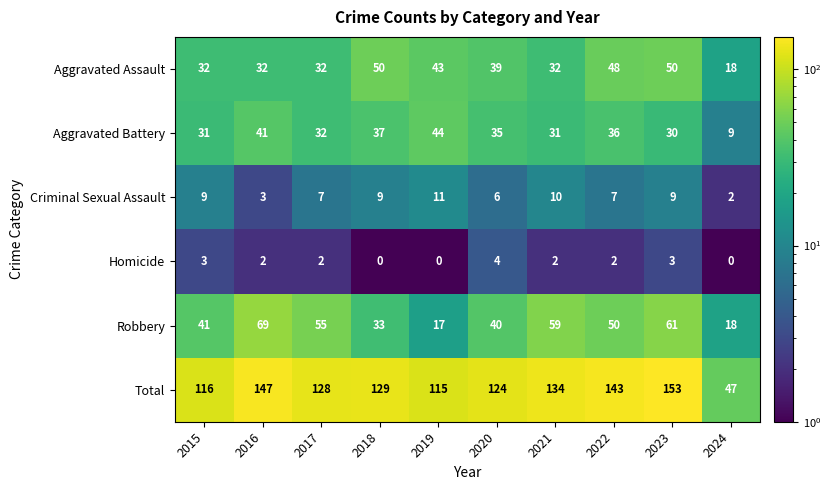

What is the difference between the maximum and second lowest values in the Aggravated Battery series?

14